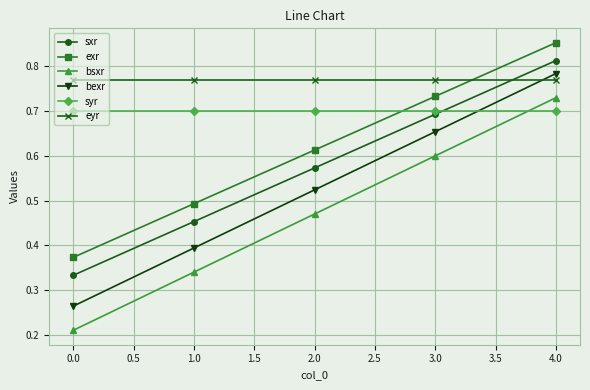

What is the label of the 3rd point from the left?

2.0